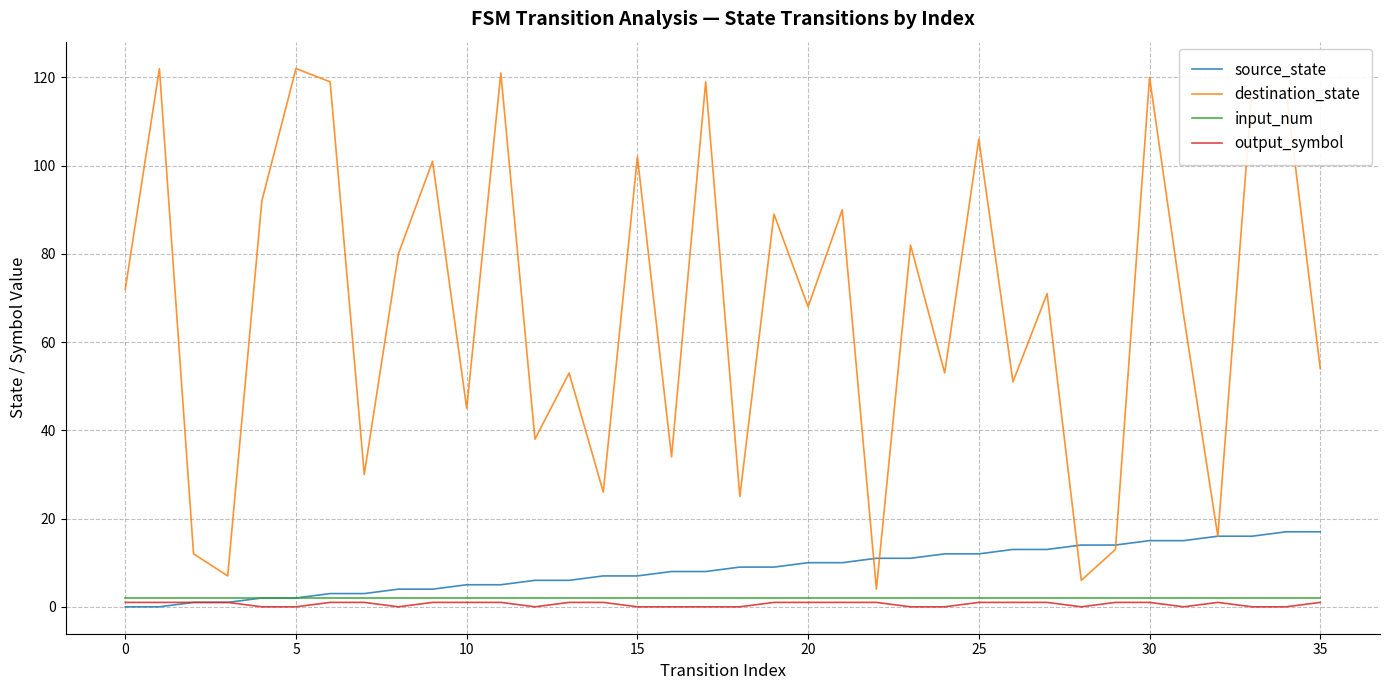

Which series has the largest total across all categories?

destination_state